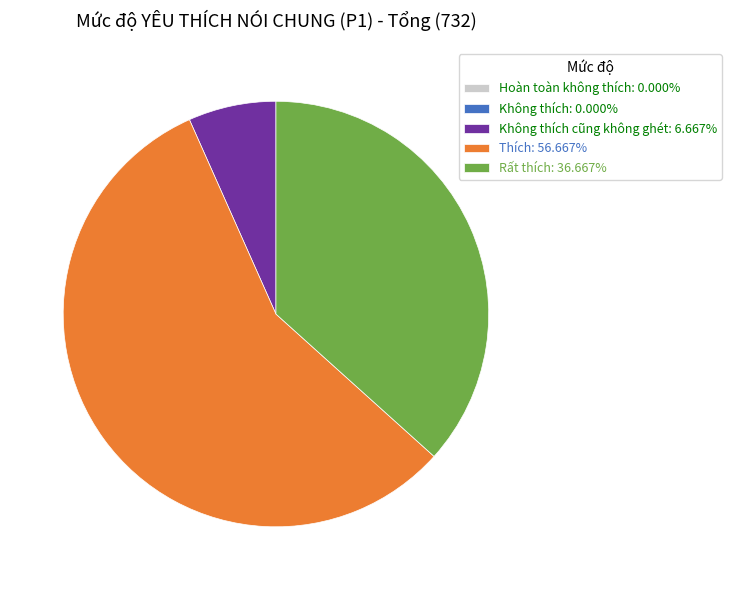

Is there any slice that represents more than half of the pie?

Yes